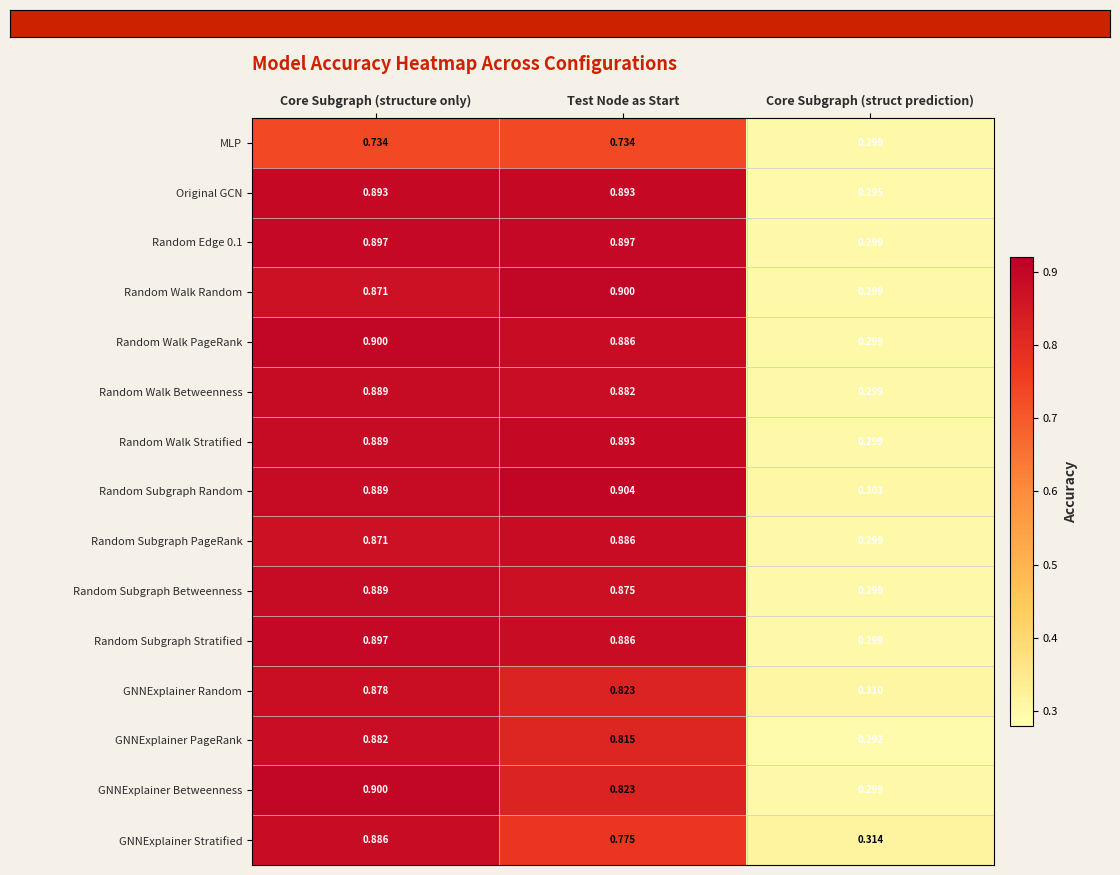

At which label is Random Edge 0.1 closest to 0?

Core Subgraph (struct prediction)